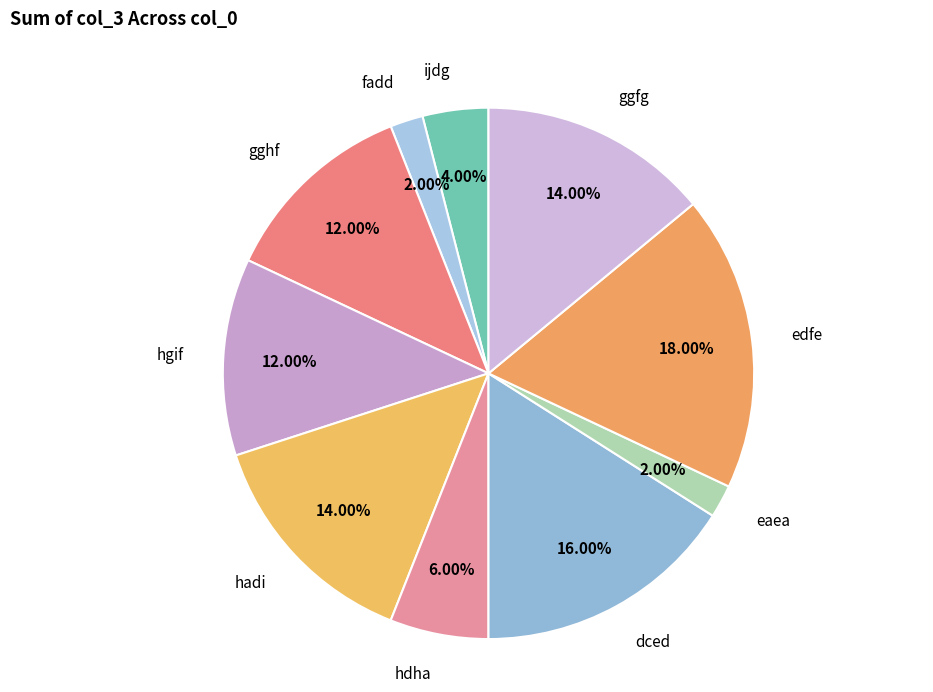

Is eaea the majority of the pie?

No